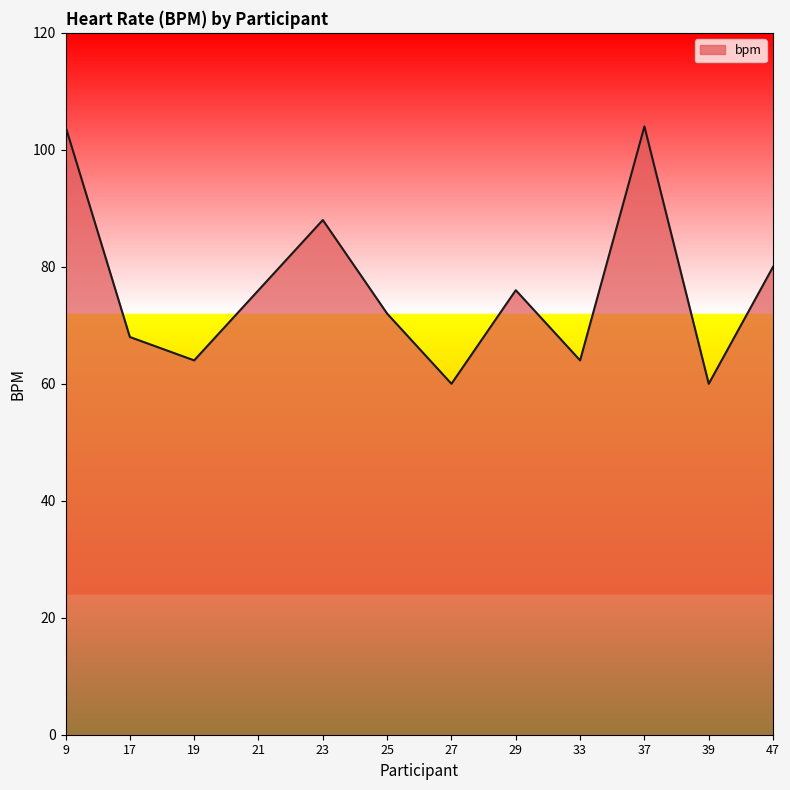

What is the difference between the values at 9 and 19?

40